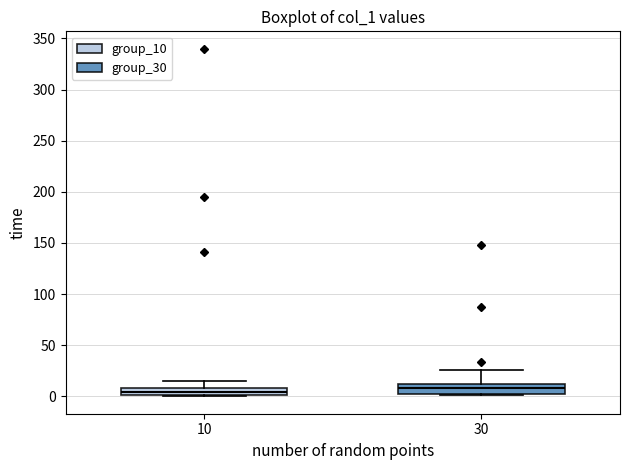

Where is the upper edge of the box at x = 10 on the y-axis? The values are not printed on the chart, so give them approximately, as read against the axis.

10